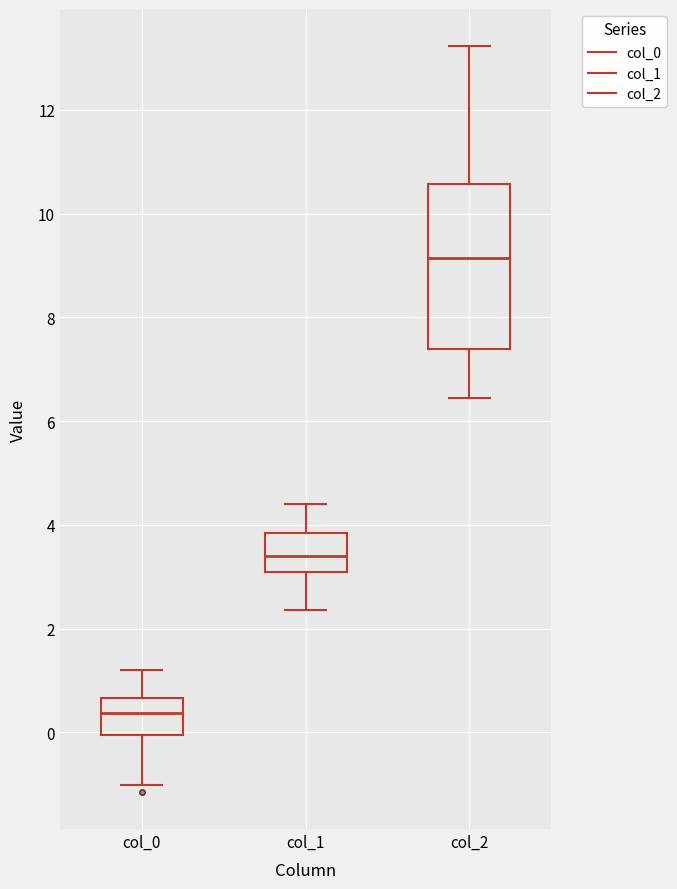

Reading left to right, transcribe this box plot: for each box, give where its median line is, the range the box spans, and where its two whiskers end, as read against the y-axis. The values are not printed on the chart, so give them approximately, as read against the axis.

col_0: median 0.4, box 0.0 to 0.6, whiskers -1.0 to 1.2
col_1: median 3.4, box 3.0 to 3.8, whiskers 2.4 to 4.4
col_2: median 9.2, box 7.4 to 10.6, whiskers 6.4 to 13.2